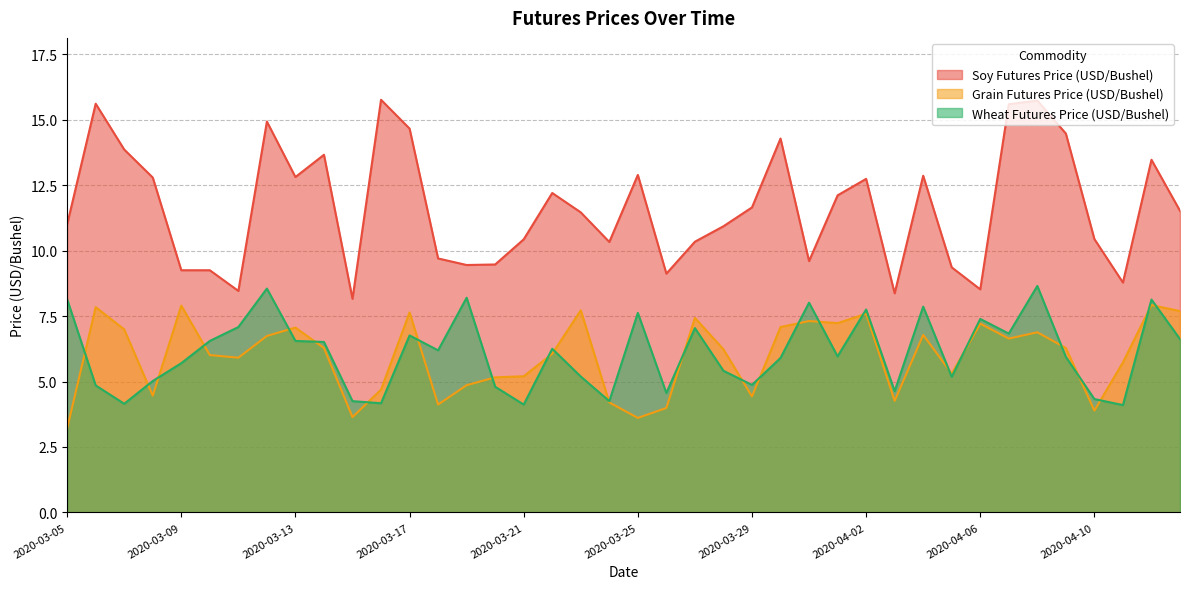

Reading right to left, list all the values displayed in this chart.

Soy Futures Price (USD/Bushel): 2020-04-13=11.5	2020-04-12=13.5	2020-04-11=8.8	2020-04-10=10.4	2020-04-09=14.5	2020-04-08=15.7	2020-04-07=15.6	2020-04-06=8.5	2020-04-05=9.4	2020-04-04=12.9	2020-04-03=8.4	2020-04-02=12.7	2020-04-01=12.1	2020-03-31=9.6	2020-03-30=14.3	2020-03-29=11.7	2020-03-28=10.9	2020-03-27=10.3	2020-03-26=9.1	2020-03-25=12.9	2020-03-24=10.3	2020-03-23=11.5	2020-03-22=12.2	2020-03-21=10.4	2020-03-20=9.5	2020-03-19=9.4	2020-03-18=9.7	2020-03-17=14.7	2020-03-16=15.8	2020-03-15=8.2	2020-03-14=13.7	2020-03-13=12.8	2020-03-12=14.9	2020-03-11=8.5	2020-03-10=9.2	2020-03-09=9.2	2020-03-08=12.8	2020-03-07=13.9	2020-03-06=15.6	2020-03-05=11.0
Grain Futures Price (USD/Bushel): 2020-04-13=7.7	2020-04-12=7.9	2020-04-11=5.7	2020-04-10=3.9	2020-04-09=6.3	2020-04-08=6.9	2020-04-07=6.6	2020-04-06=7.2	2020-04-05=5.3	2020-04-04=6.8	2020-04-03=4.3	2020-04-02=7.6	2020-04-01=7.2	2020-03-31=7.3	2020-03-30=7.1	2020-03-29=4.4	2020-03-28=6.2	2020-03-27=7.4	2020-03-26=4.0	2020-03-25=3.6	2020-03-24=4.2	2020-03-23=7.7	2020-03-22=6.1	2020-03-21=5.2	2020-03-20=5.2	2020-03-19=4.9	2020-03-18=4.1	2020-03-17=7.6	2020-03-16=4.7	2020-03-15=3.6	2020-03-14=6.3	2020-03-13=7.1	2020-03-12=6.7	2020-03-11=5.9	2020-03-10=6.0	2020-03-09=7.9	2020-03-08=4.5	2020-03-07=7.0	2020-03-06=7.8	2020-03-05=3.2
Wheat Futures Price (USD/Bushel): 2020-04-13=6.6	2020-04-12=8.1	2020-04-11=4.1	2020-04-10=4.3	2020-04-09=5.9	2020-04-08=8.7	2020-04-07=6.8	2020-04-06=7.4	2020-04-05=5.2	2020-04-04=7.9	2020-04-03=4.6	2020-04-02=7.8	2020-04-01=6.0	2020-03-31=8.0	2020-03-30=5.9	2020-03-29=4.9	2020-03-28=5.4	2020-03-27=7.0	2020-03-26=4.6	2020-03-25=7.6	2020-03-24=4.2	2020-03-23=5.2	2020-03-22=6.2	2020-03-21=4.1	2020-03-20=4.8	2020-03-19=8.2	2020-03-18=6.2	2020-03-17=6.8	2020-03-16=4.2	2020-03-15=4.2	2020-03-14=6.5	2020-03-13=6.5	2020-03-12=8.6	2020-03-11=7.1	2020-03-10=6.5	2020-03-09=5.7	2020-03-08=5.0	2020-03-07=4.2	2020-03-06=4.8	2020-03-05=8.1